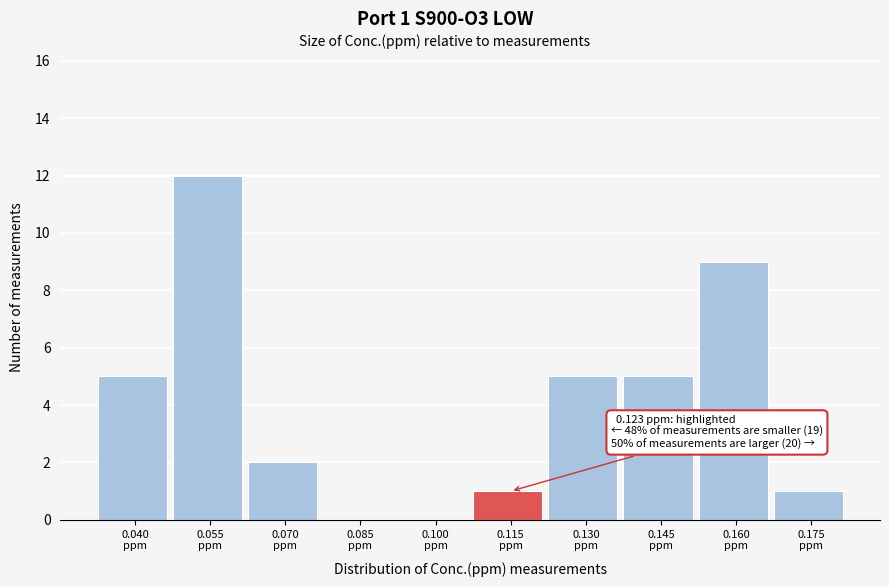

What is the sum of all values?

40